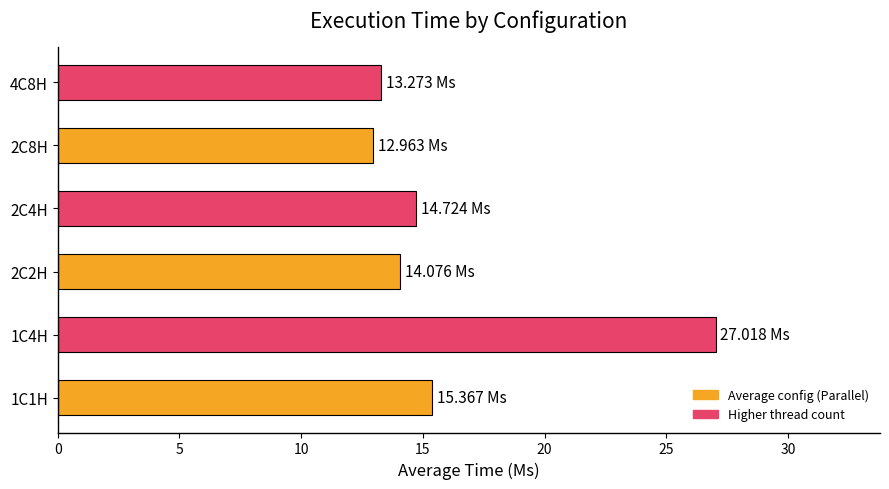

Approximately how many times larger is the value at 1C4H compared to 2C2H?

1.9